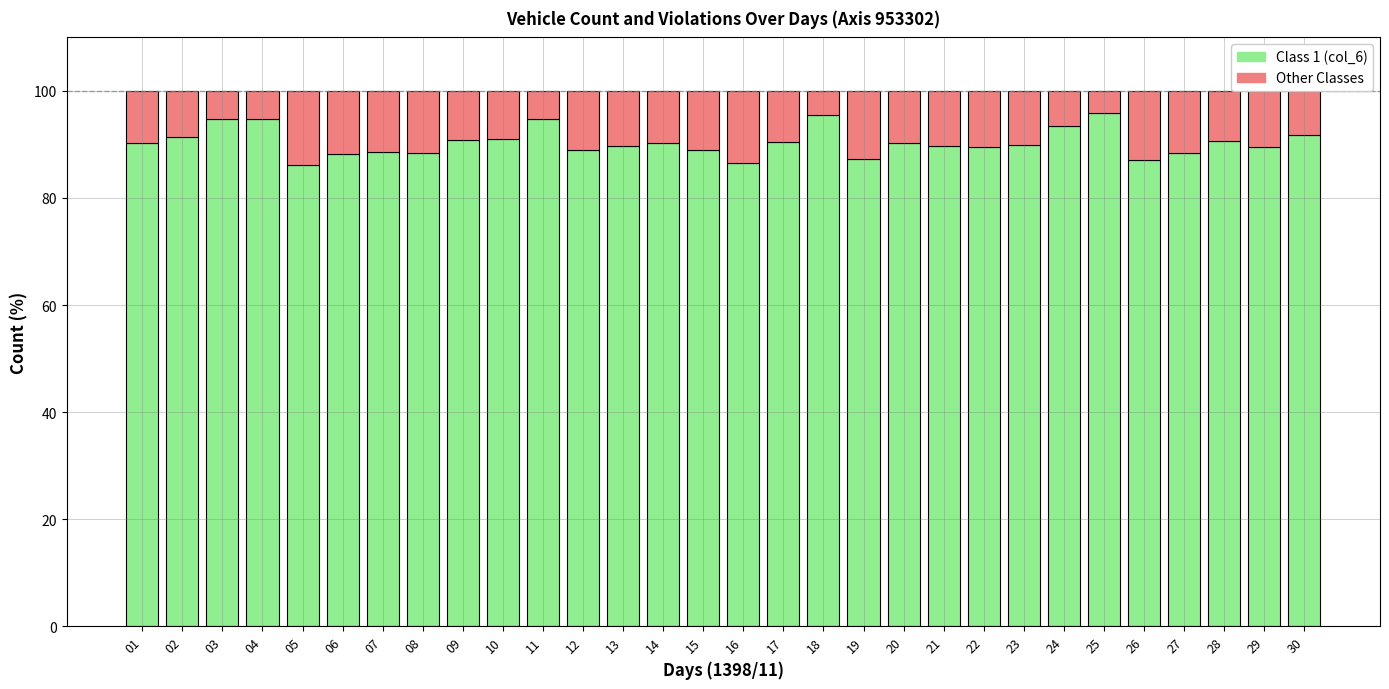

What is the total value across all series at 17?

100.0